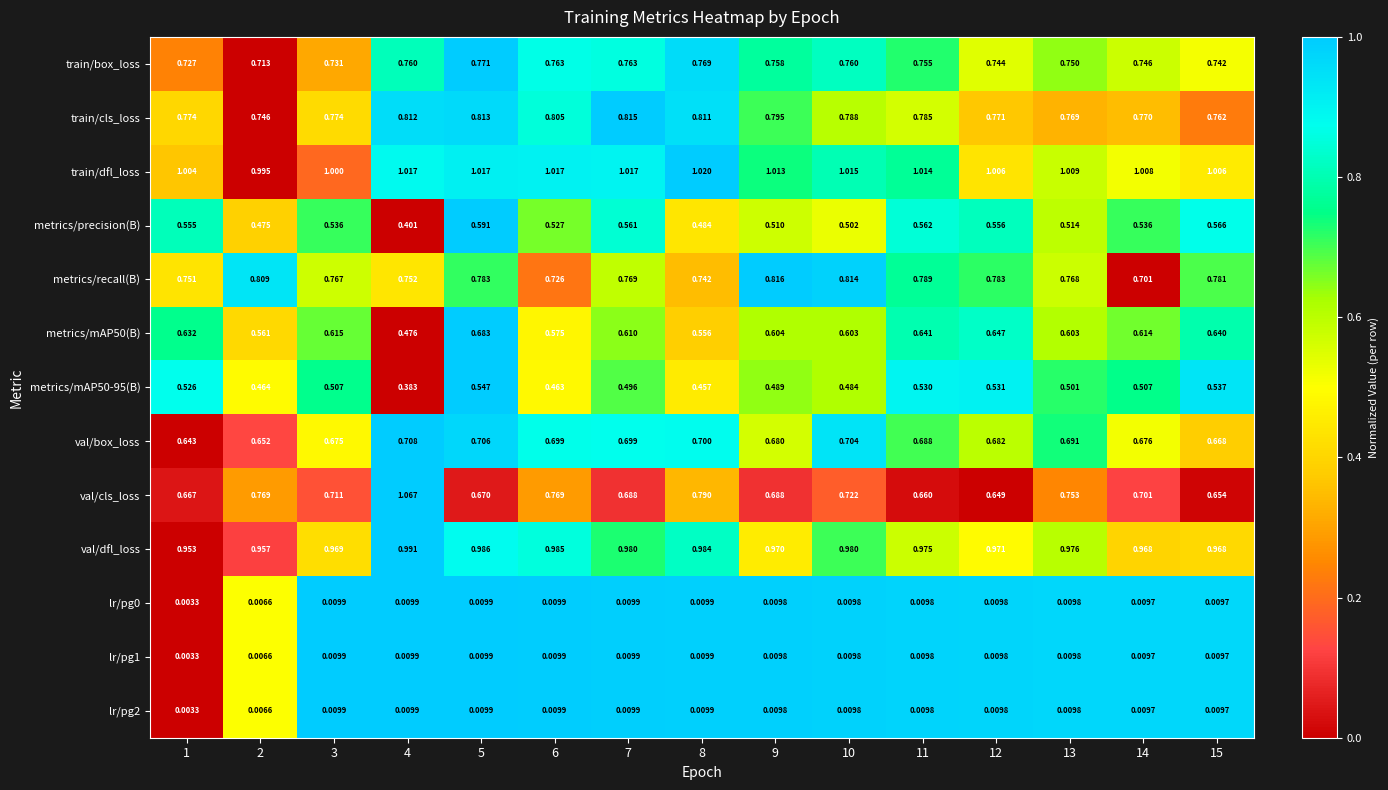

Which series has the widest spread of values?

val/cls_loss